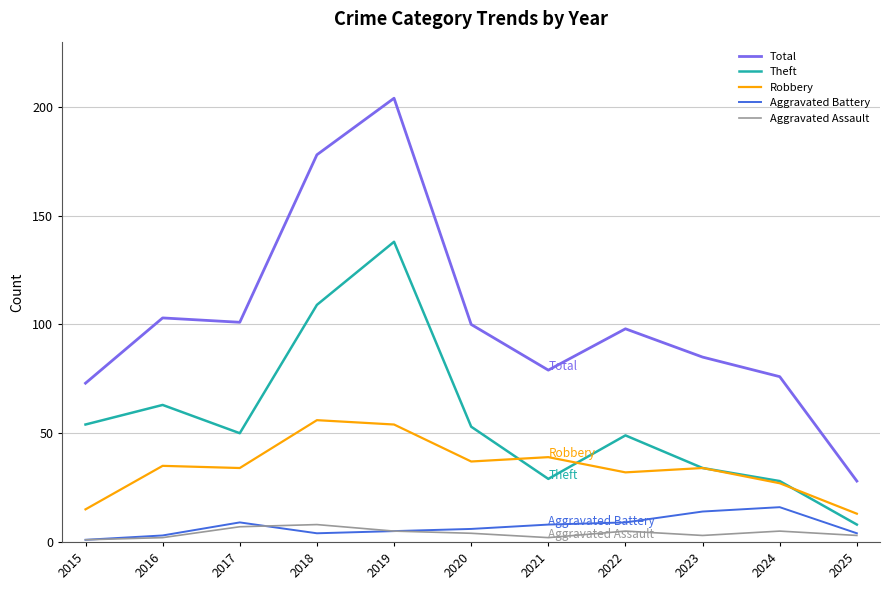

True or false: Total and Aggravated Assault cross at least once.

False